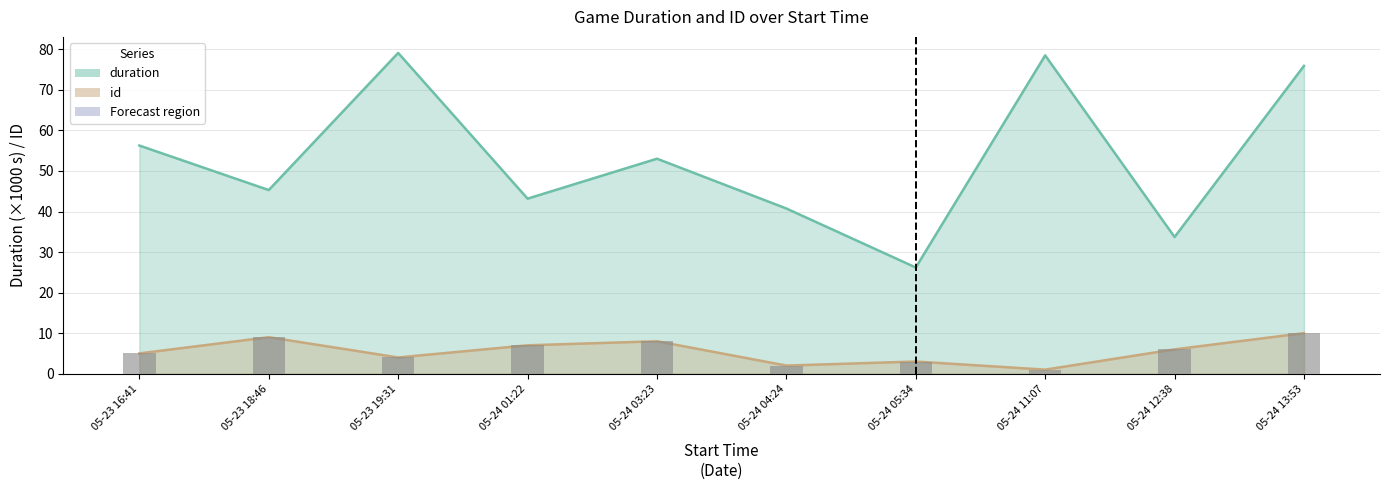

The value of duration at 05-24 13:53 is 75.9. True or false?

True